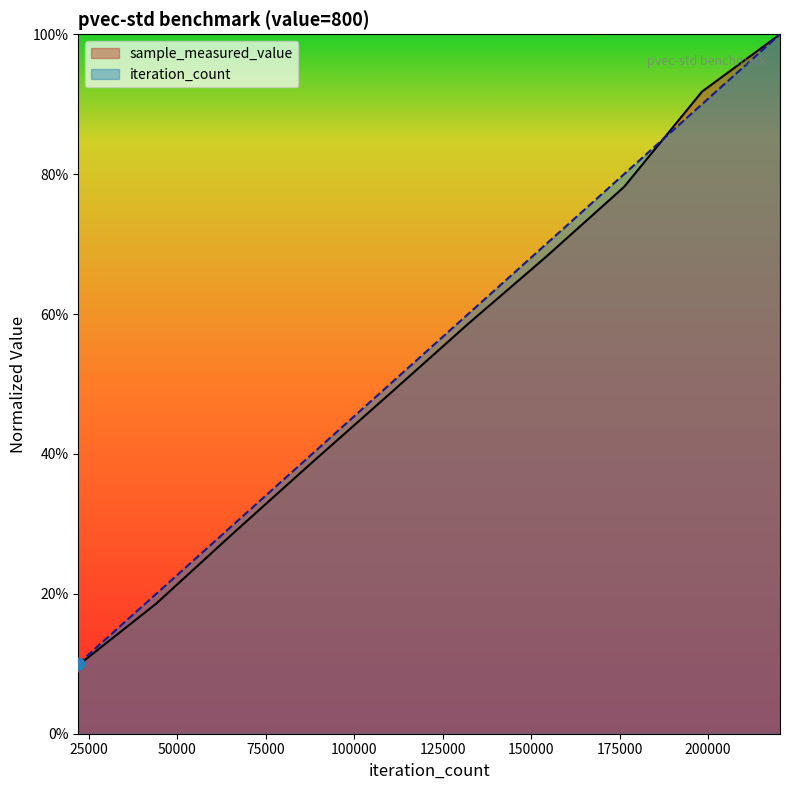

At which category is the sum across all series the highest?

220360